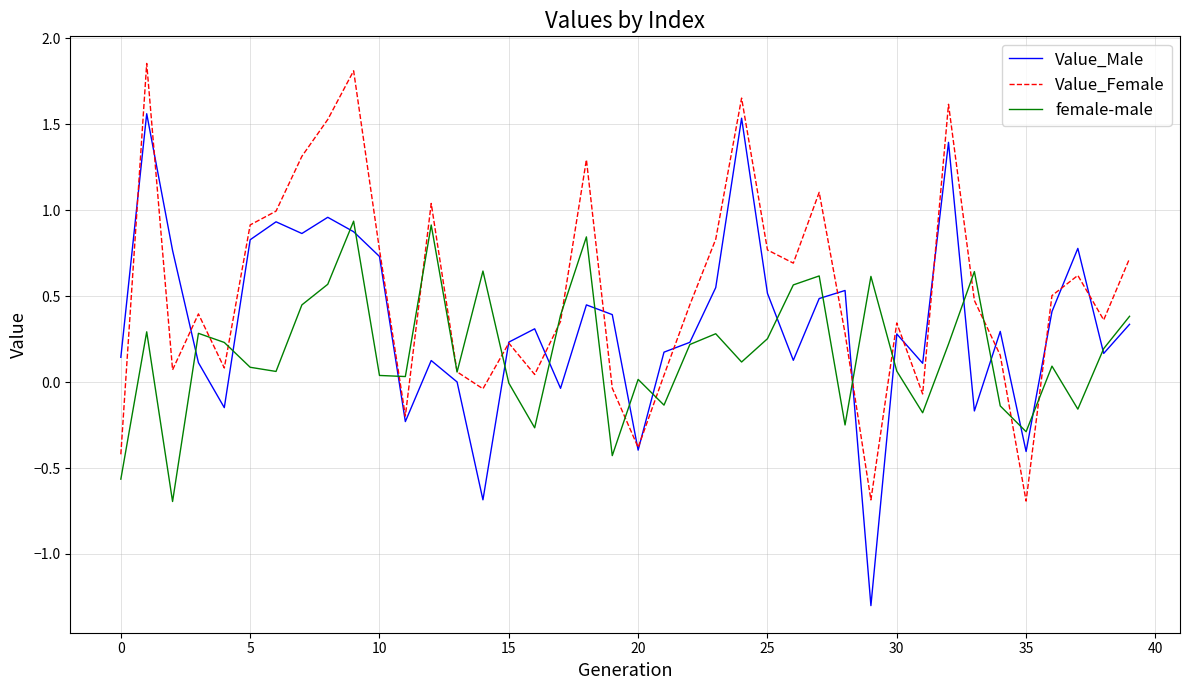

What is the minimum value shown in the chart?

-1.3